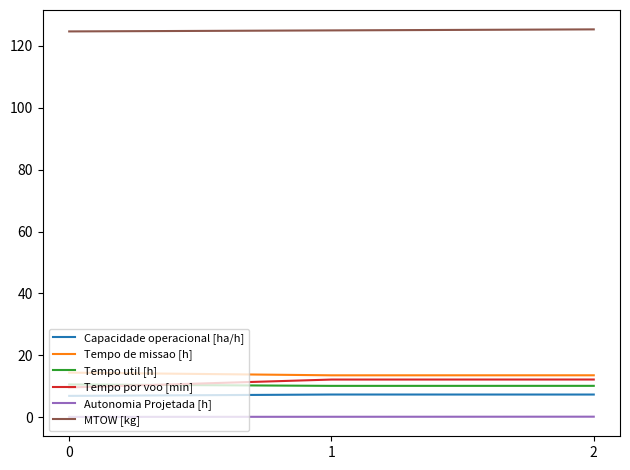

At 1, list the series in order from largest to smallest.

MTOW [kg], Tempo de missao [h], Tempo por voo [min], Tempo util [h], Capacidade operacional [ha/h], Autonomia Projetada [h]